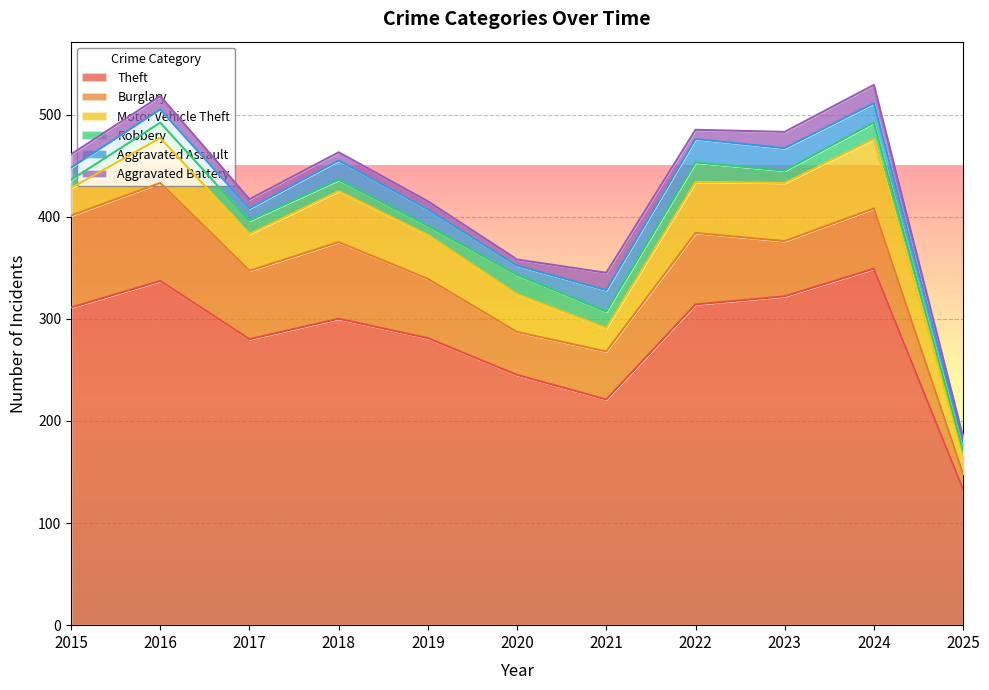

Reading left to right, list all the values displayed in this chart.

Theft: 311	337	280	300	281	245	221	314	322	349	133
Burglary: 90	96	67	75	58	42	47	70	54	59	15
Motor Vehicle Theft: 27	44	36	50	43	37	23	50	57	68	19
Robbery: 8	15	13	11	9	19	16	19	12	16	4
Aggravated Assault: 12	13	12	19	16	9	21	23	22	19	9
Aggravated Battery: 13	13	9	8	8	6	17	9	16	18	4